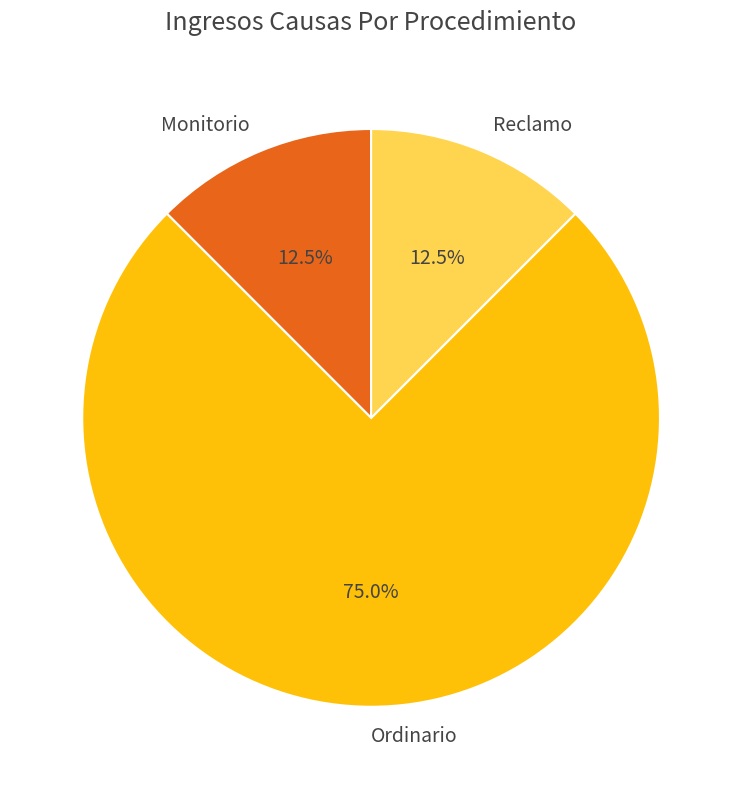

Which slice is the largest?

Ordinario